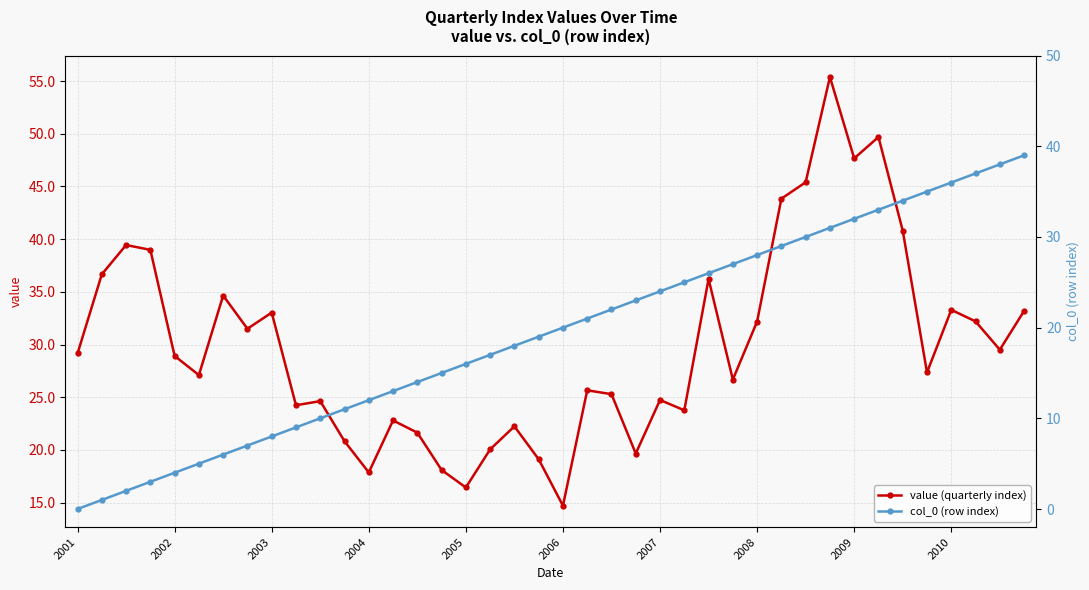

True or false: value (quarterly index) has more than 0 interior local peaks.

True